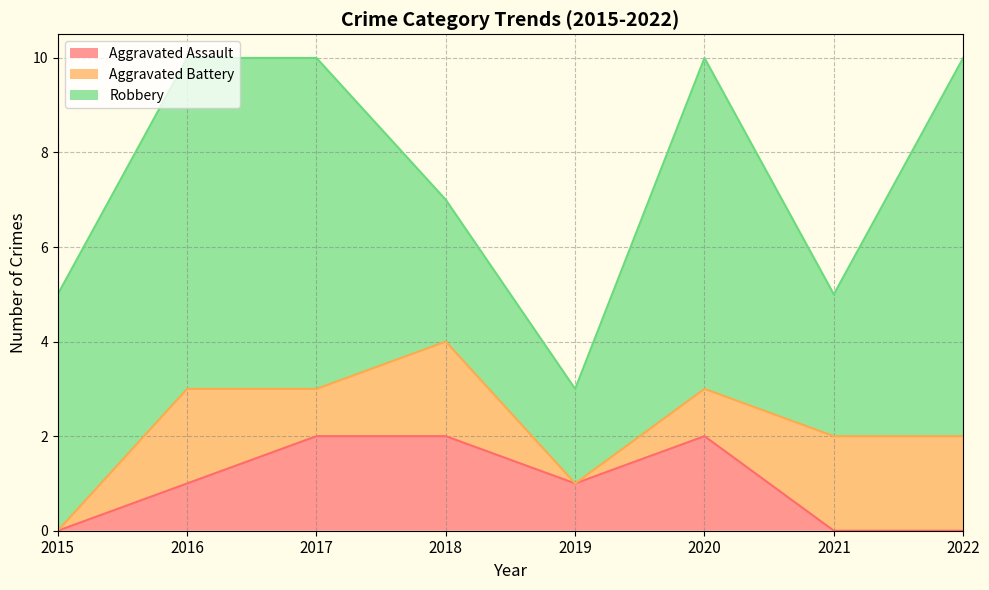

Is it true that Aggravated Assault equals 1 at 2016?

True